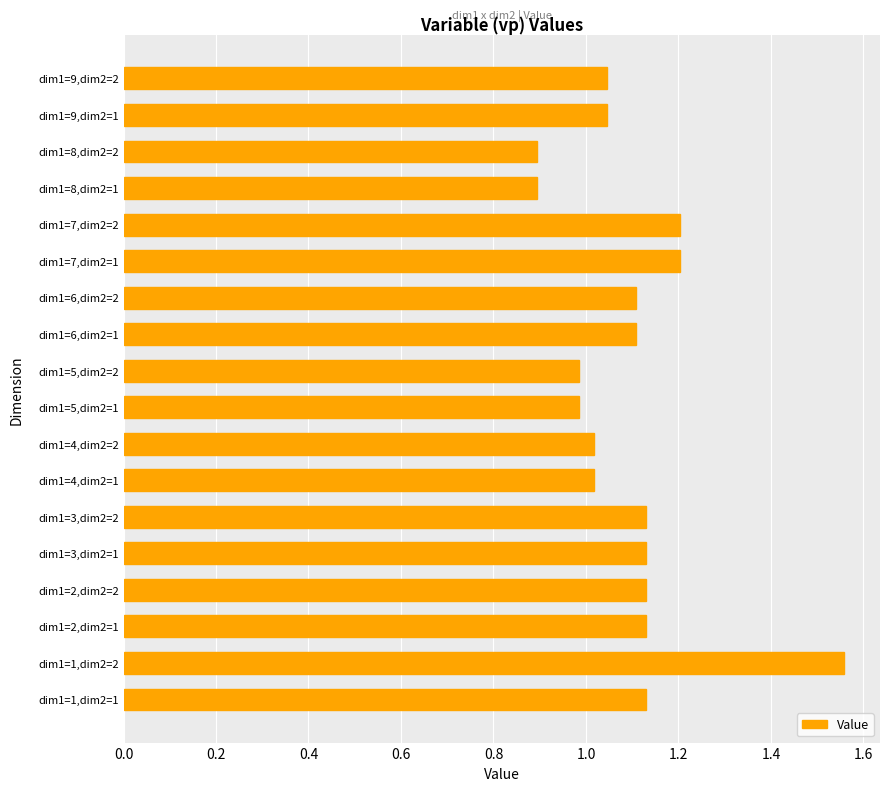

How many series are shown in this chart?

1